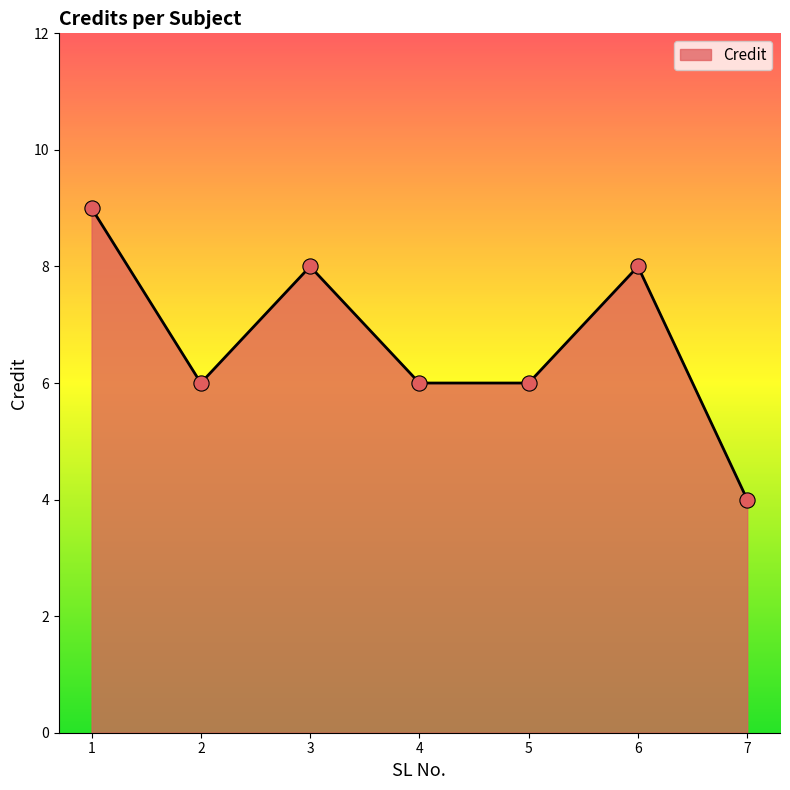

What is the change in value from 5 to 6?

+2